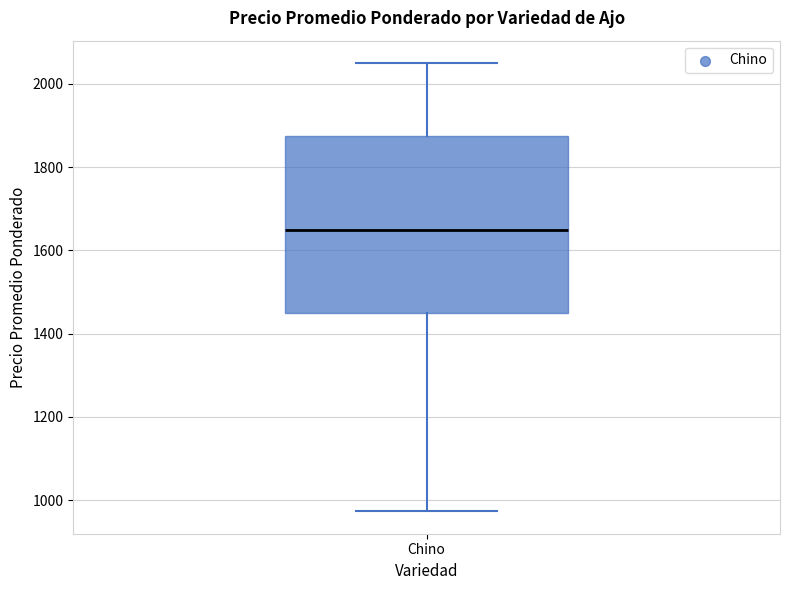

Read this box plot against the y-axis: the position of the median line, the range covered by the box, and the ends of both whiskers. The values are not printed on the chart, so give them approximately, as read against the axis.

median 1660, box 1460 to 1880, whiskers 980 to 2060